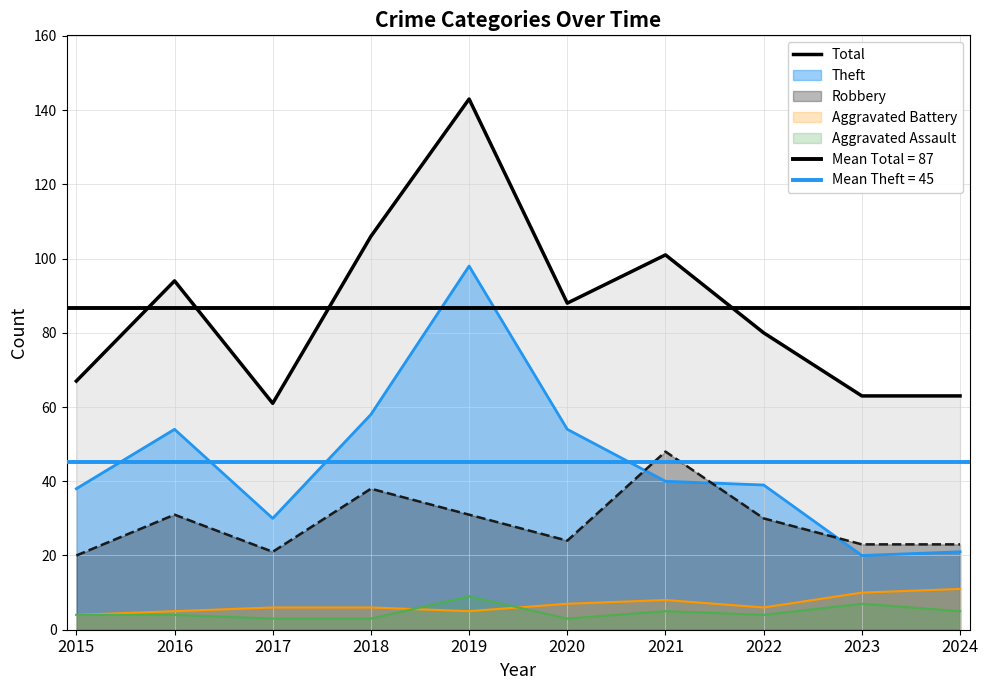

What is the difference between the values at 2023 and 2020?

25